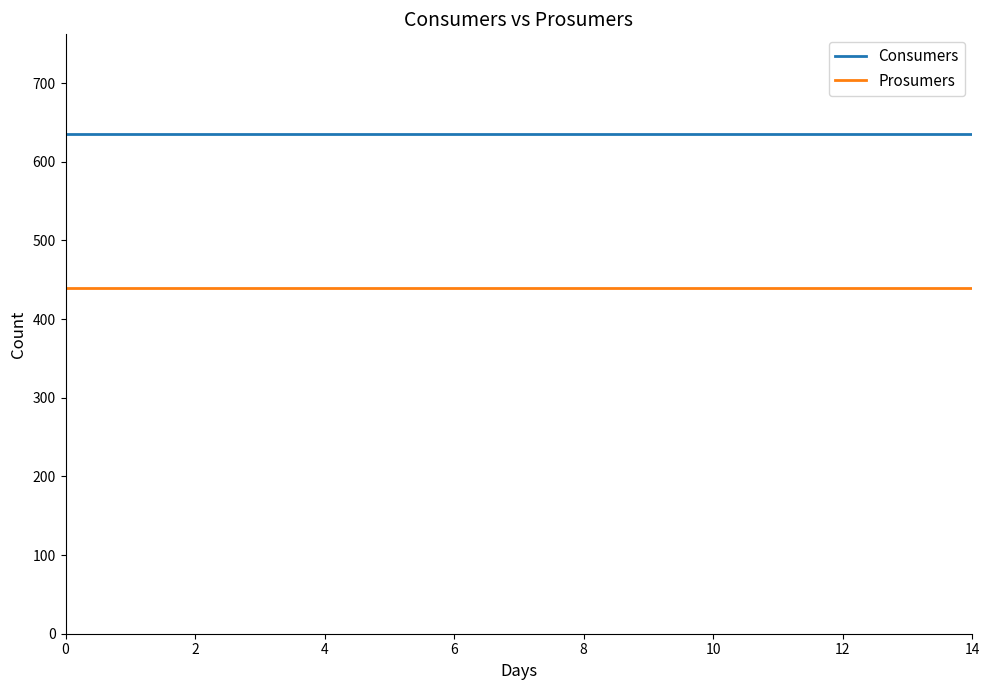

What are all the series names shown in the legend?

Consumers, Prosumers